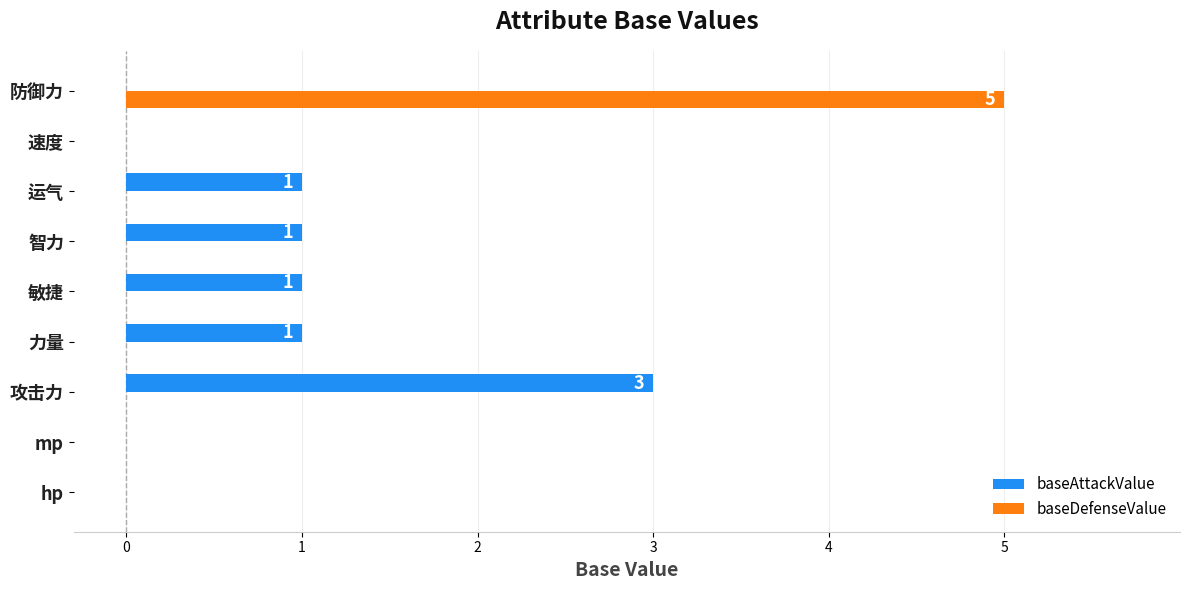

At which category does the chart reach its peak across all series?

防御力